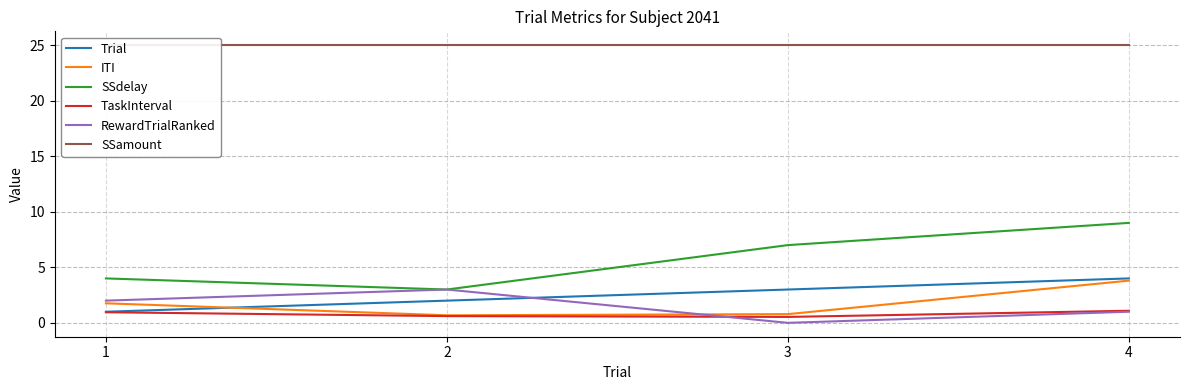

What is the average value of the SSdelay series?

5.8